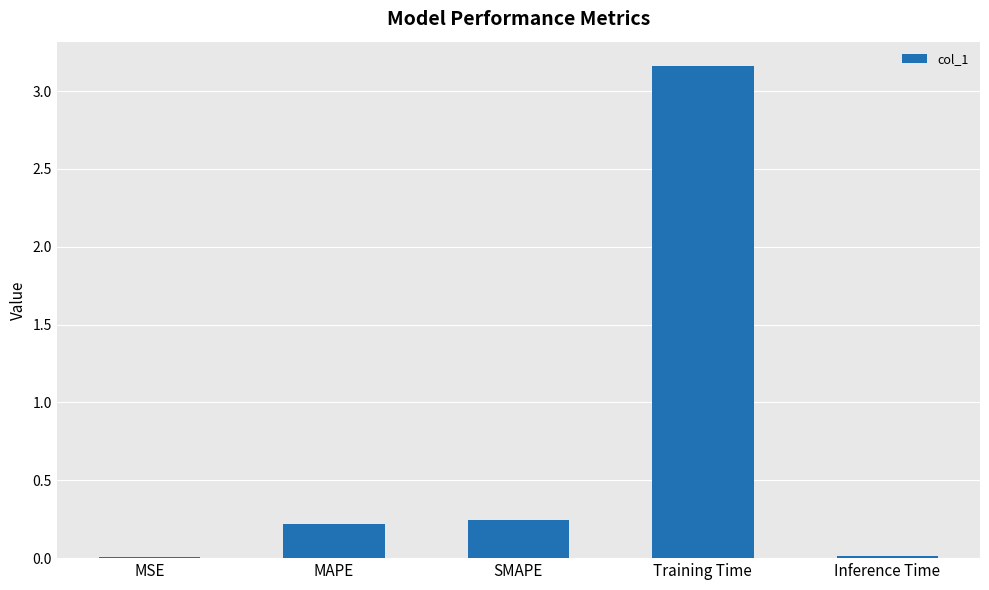

What is the sum of the values at SMAPE and MAPE?

0.5